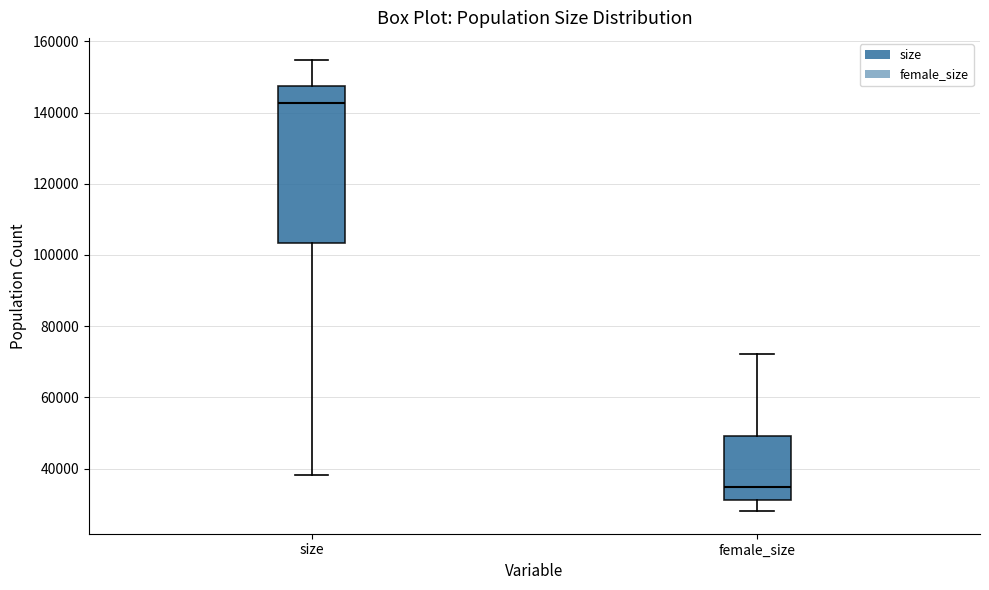

Reading left to right, read every box against the y-axis: the position of its median line, the range the box covers, and the ends of its whiskers. The values are not printed on the chart, so give them approximately, as read against the axis.

size: median 142000, box 104000 to 148000, whiskers 38000 to 154000
female_size: median 34000, box 32000 to 50000, whiskers 28000 to 72000